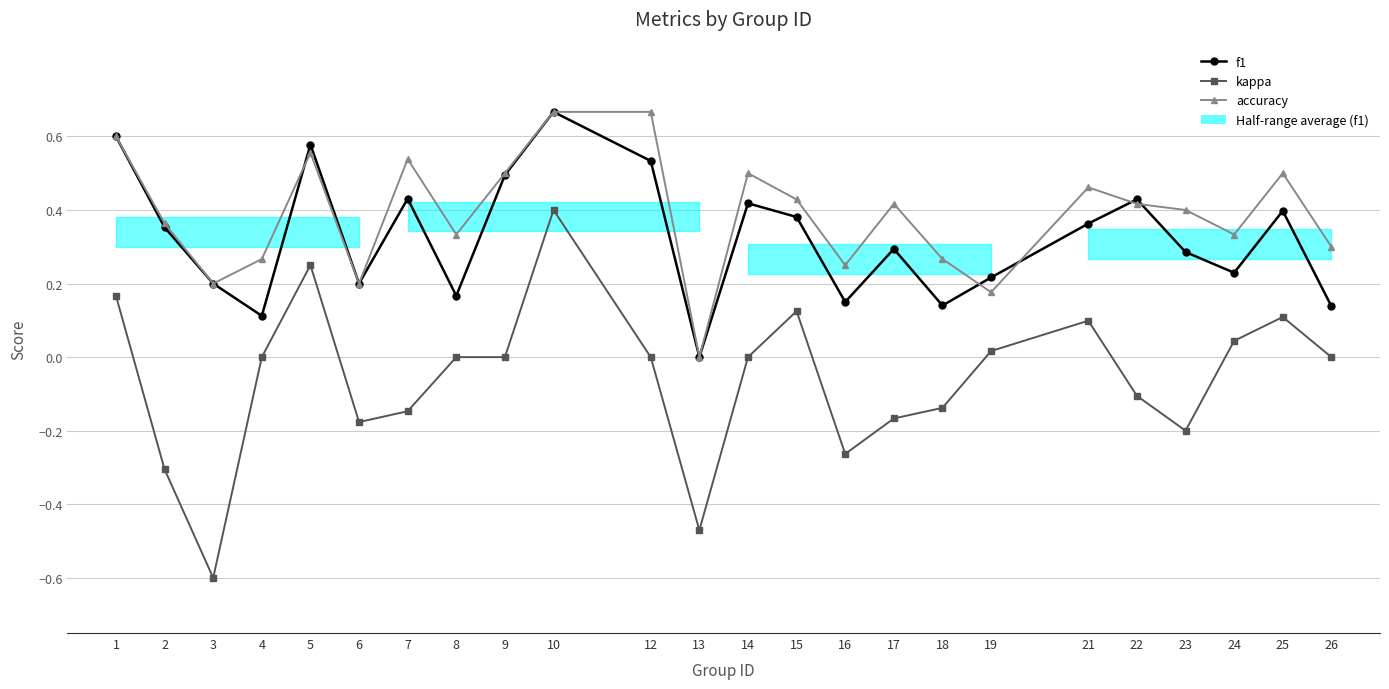

True or false: f1 and kappa intersect in this chart.

False